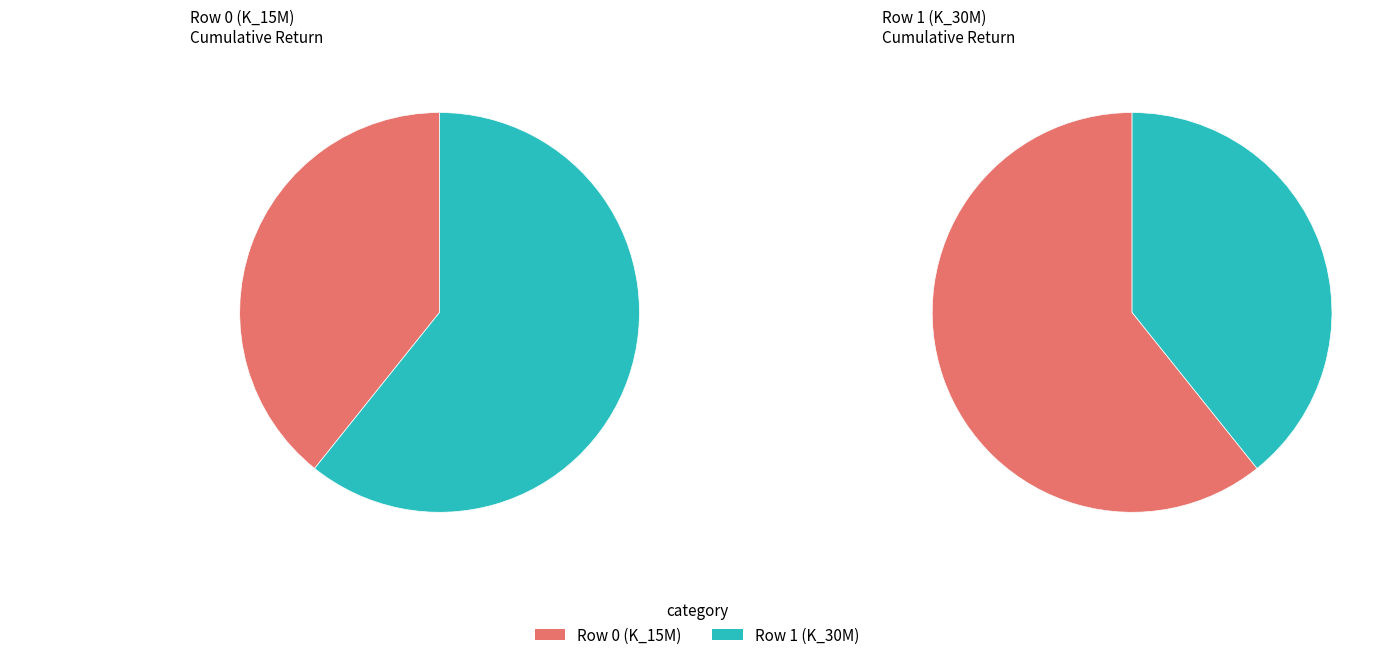

Which category accounts for the majority?

1